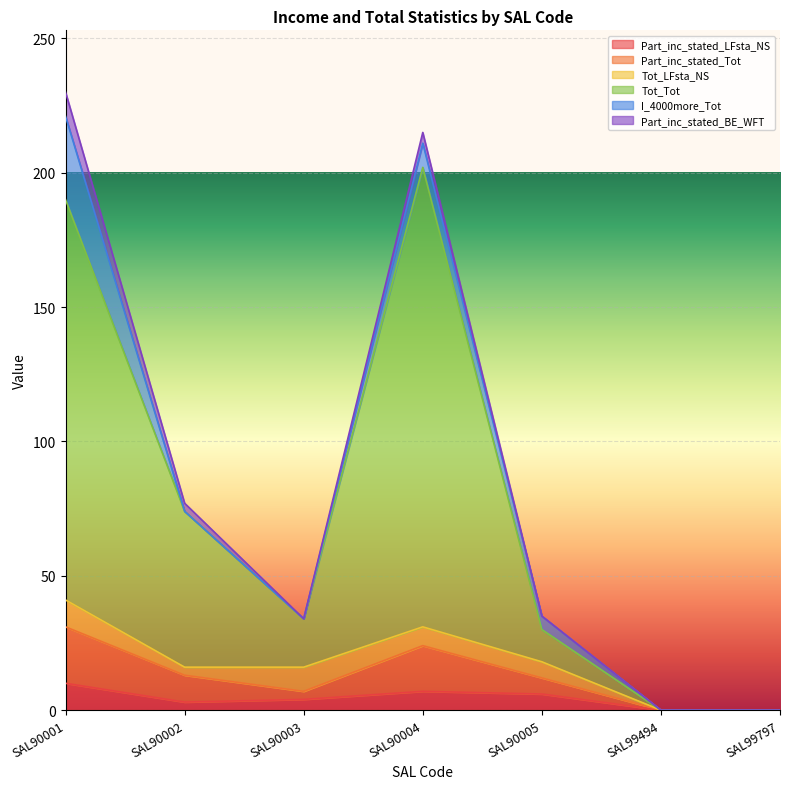

True or false: Part_inc_stated_LFsta_NS and Part_inc_stated_Tot intersect in this chart.

False